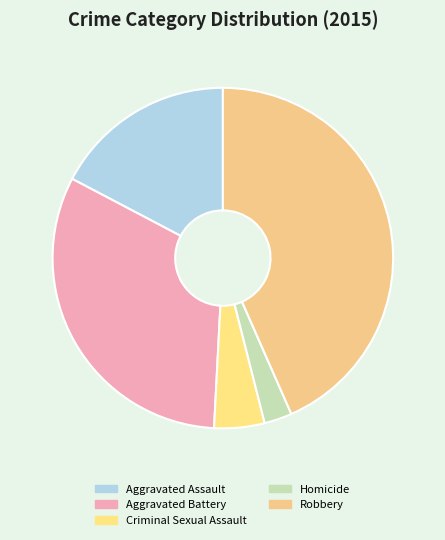

Count the number of slices in the pie.

5